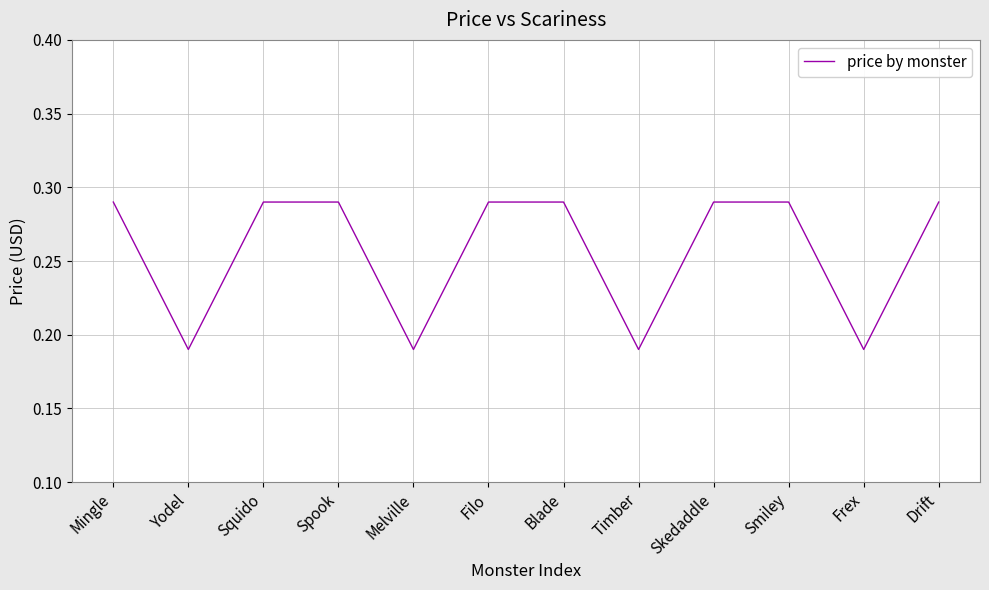

What is the difference between the maximum and minimum values?

0.1